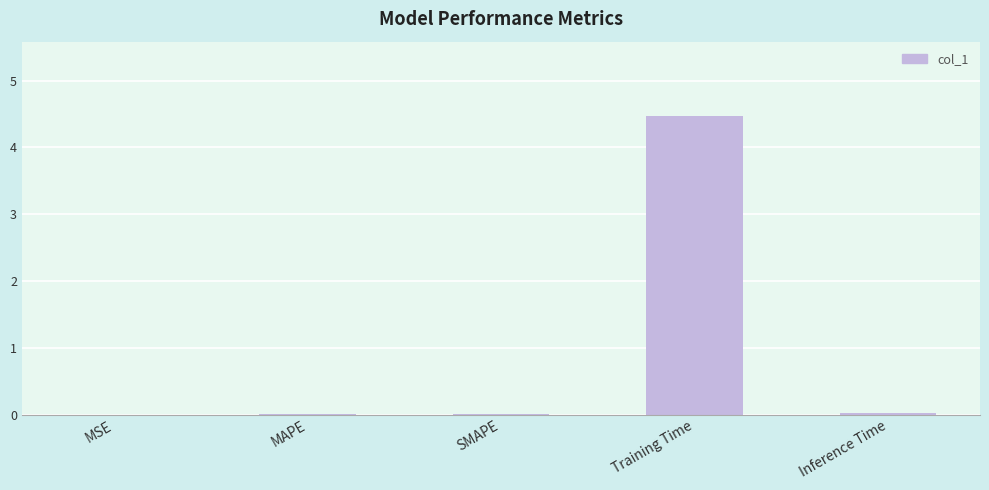

What is the difference between the values at Inference Time and Training Time?

4.4